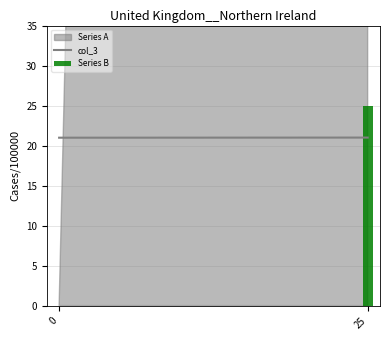

What is the change in value from 0 to 25?

+25